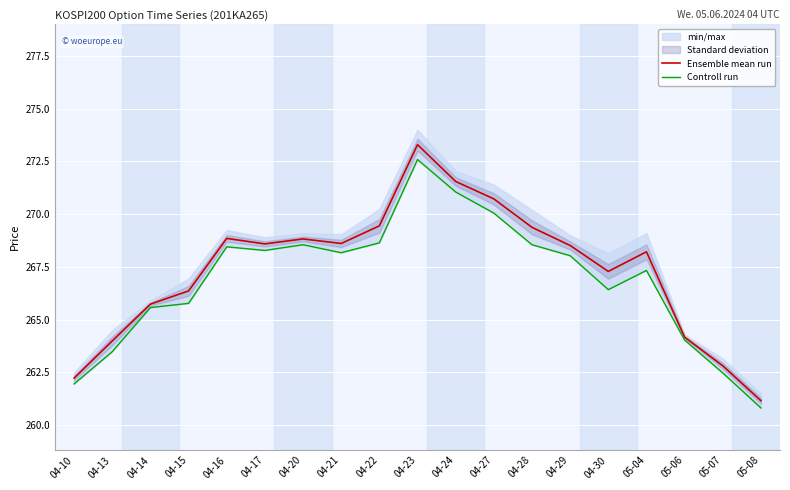

What is the difference between the Controll run values at 04-13 and 04-30?

2.9